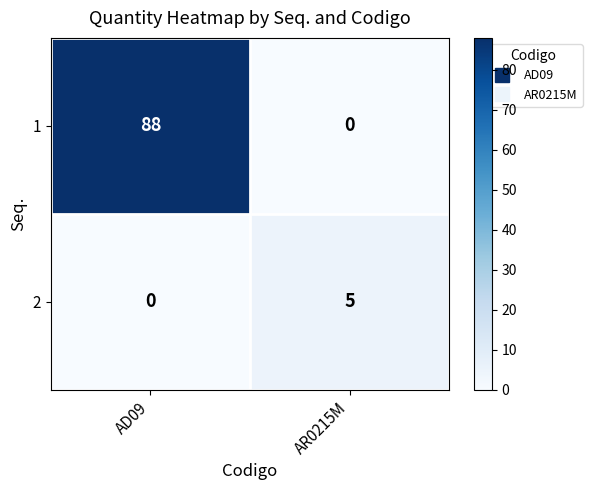

Reading left to right, what are all the values shown in this chart?

1: AD09=88	AR0215M=0
2: AD09=0	AR0215M=5